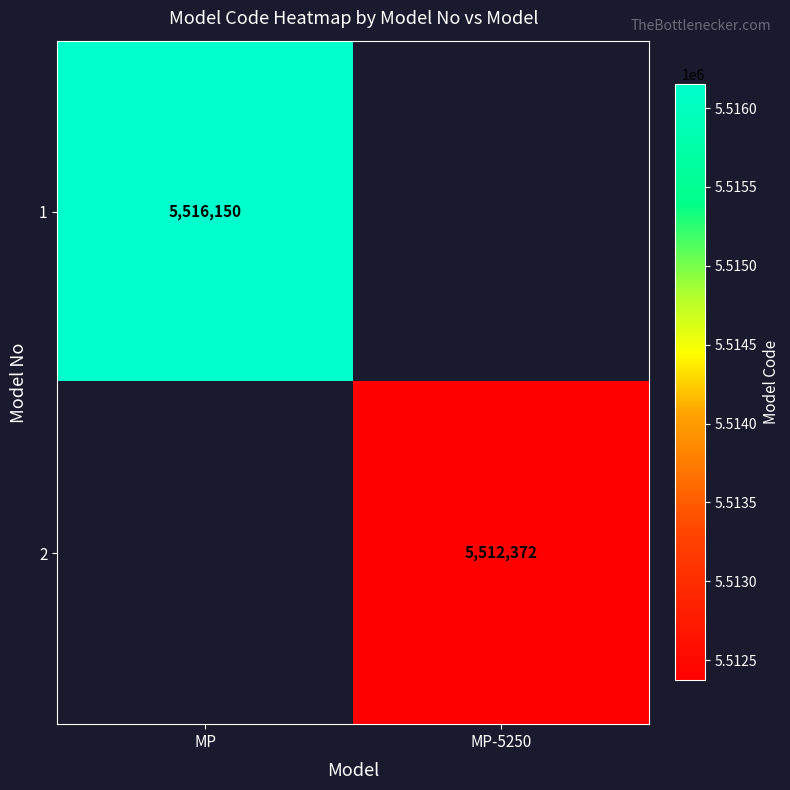

Between MP-5250 and MP, which is larger?

MP